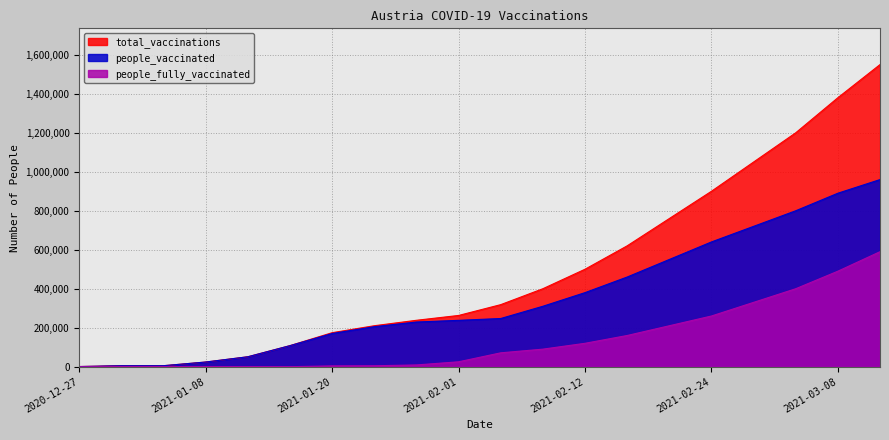

True or false: people_fully_vaccinated has more than 1 interior local peaks.

False